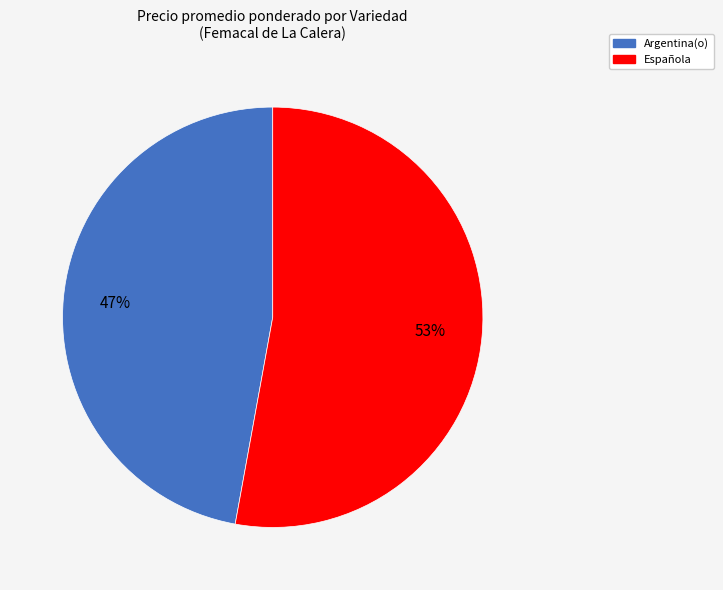

To the nearest percent, what portion does Española represent?

53%